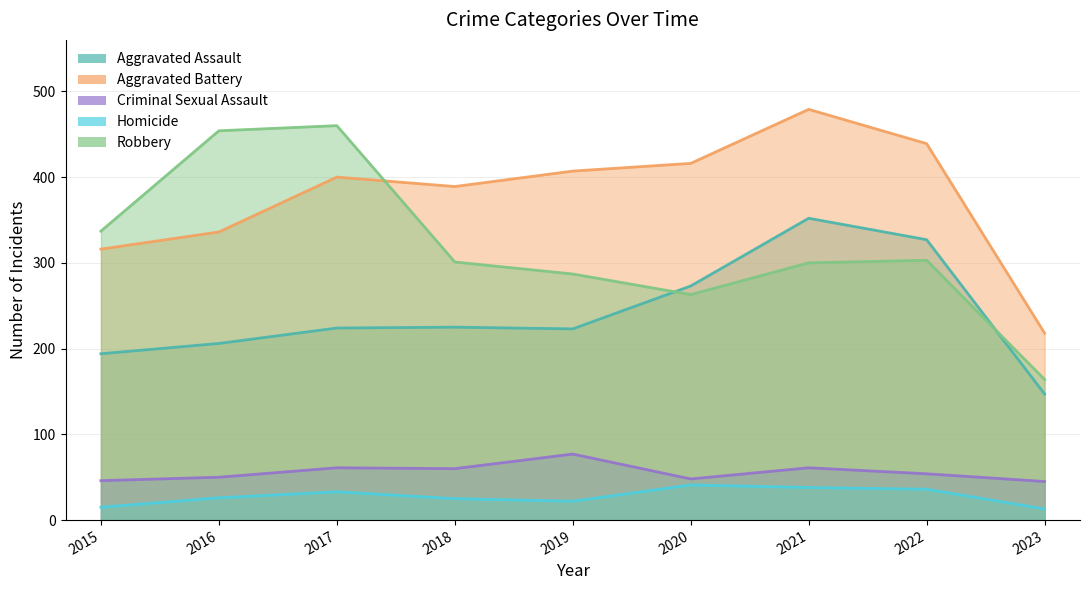

Is it true that Aggravated Battery equals 336 at 2016?

True